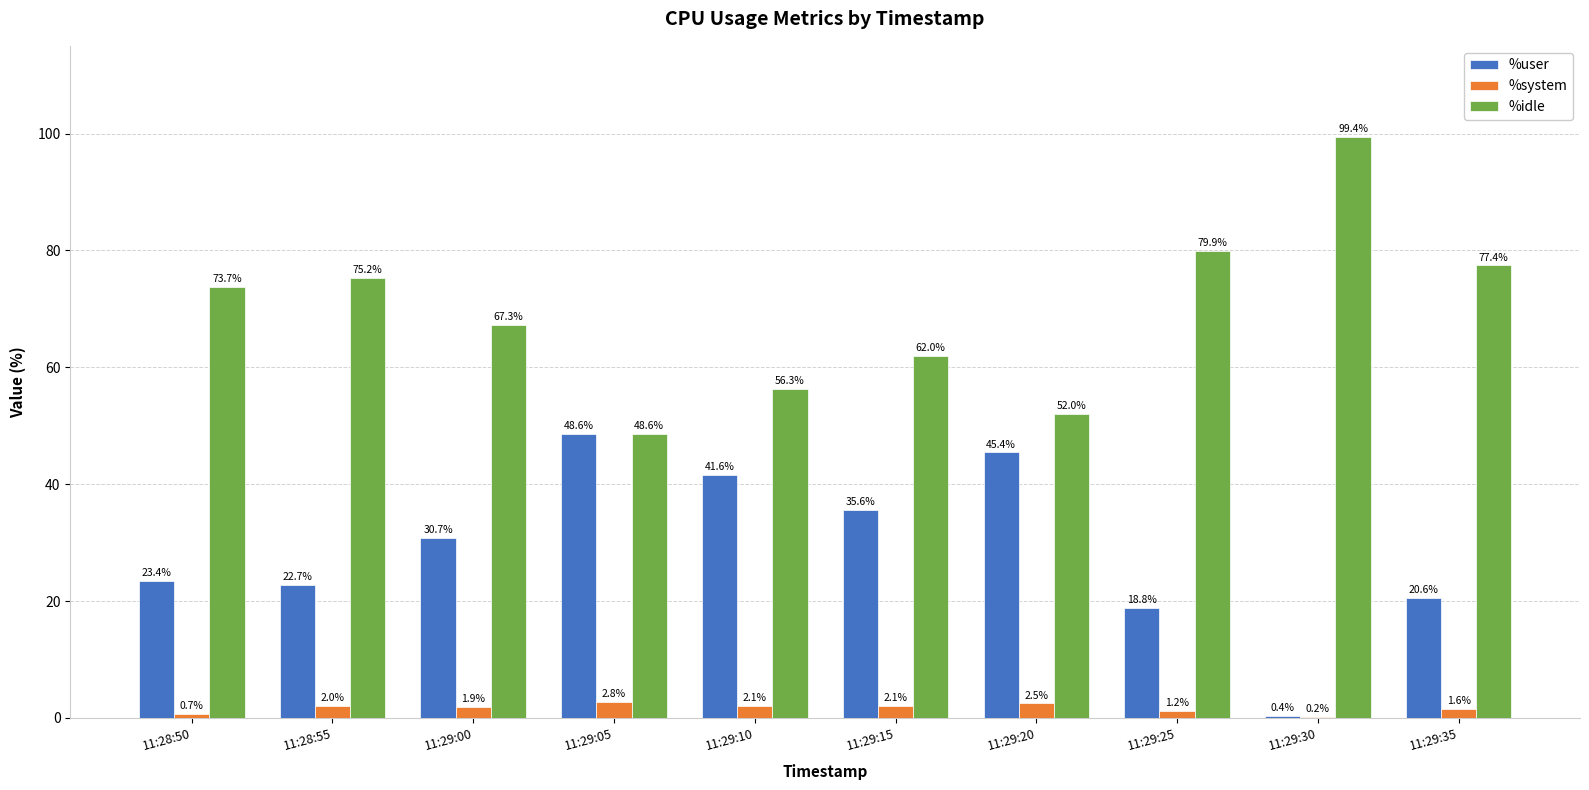

What is the difference between the %idle values at 11:29:15 and 11:29:05?

13.4